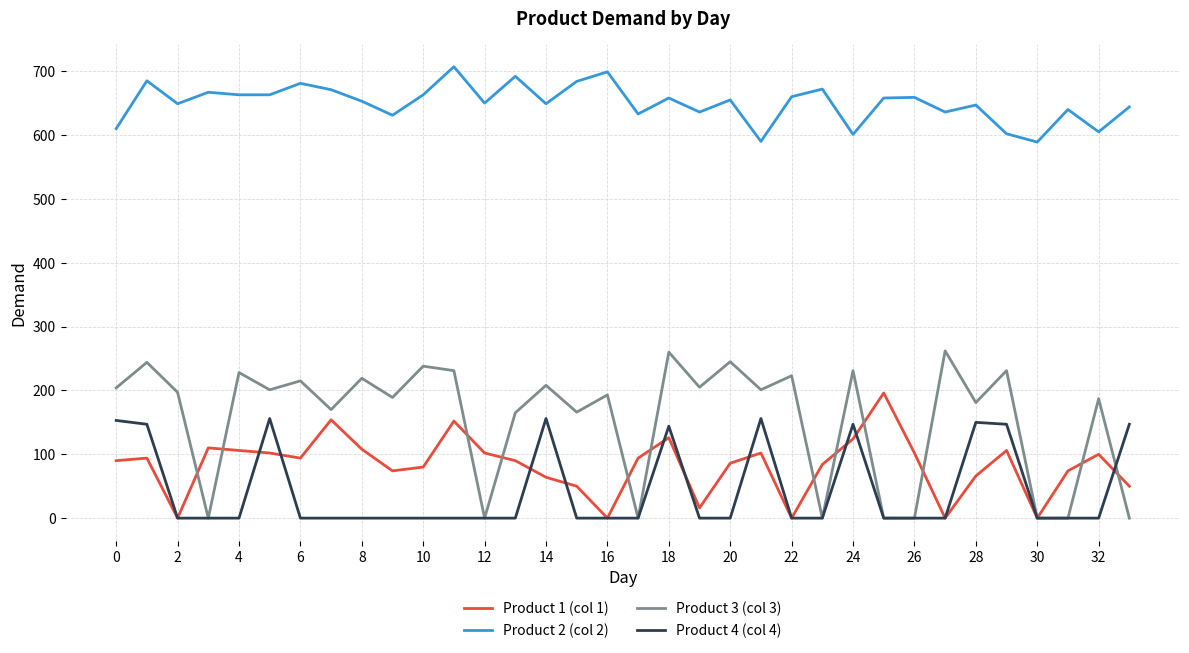

List the series in order of their peak value, highest first.

Product 2 (col 2), Product 3 (col 3), Product 1 (col 1), Product 4 (col 4)